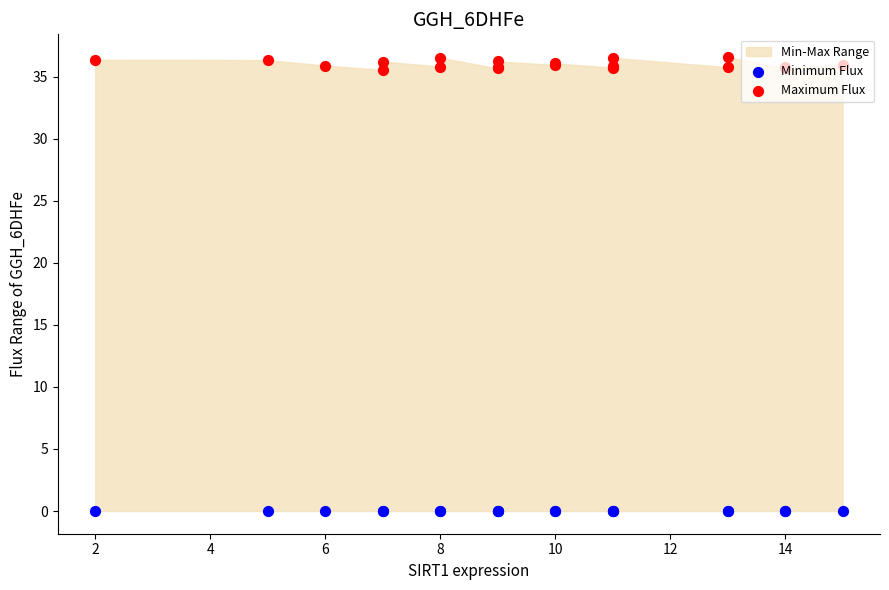

At how many categories does at least one series exceed 14?

20